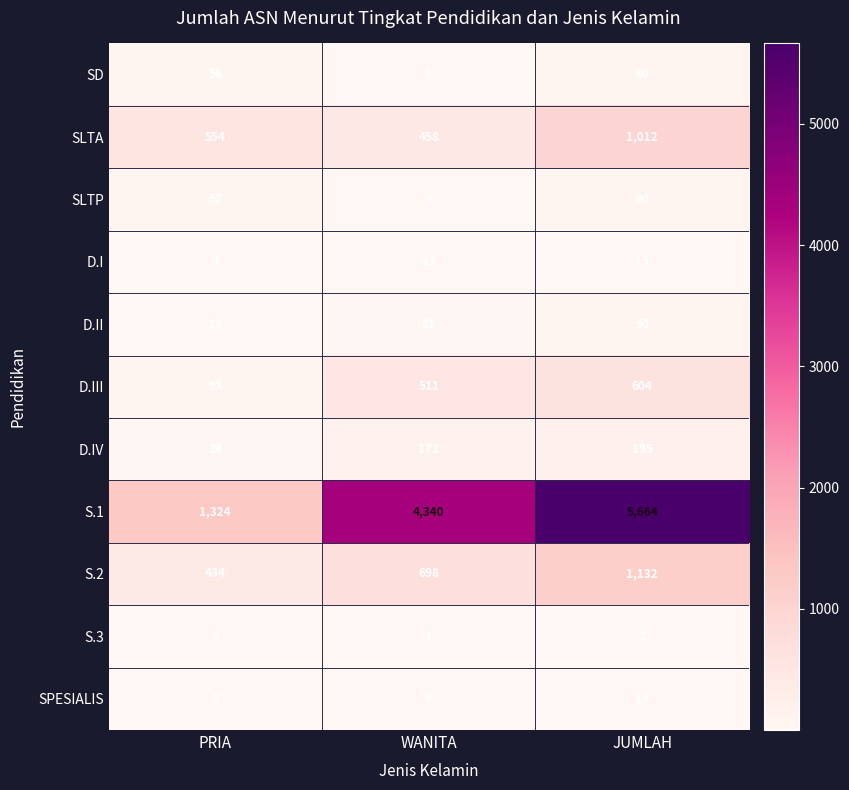

Read the SLTA value at JUMLAH, to the nearest 10.

1010